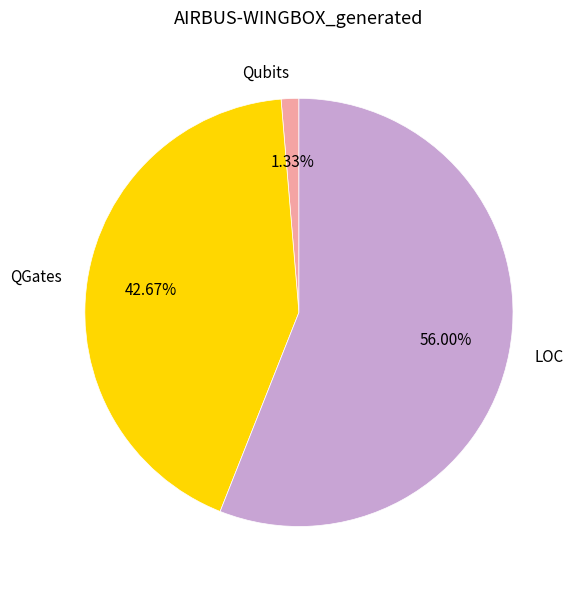

What percentage is the QGates slice, to the nearest percent?

43%